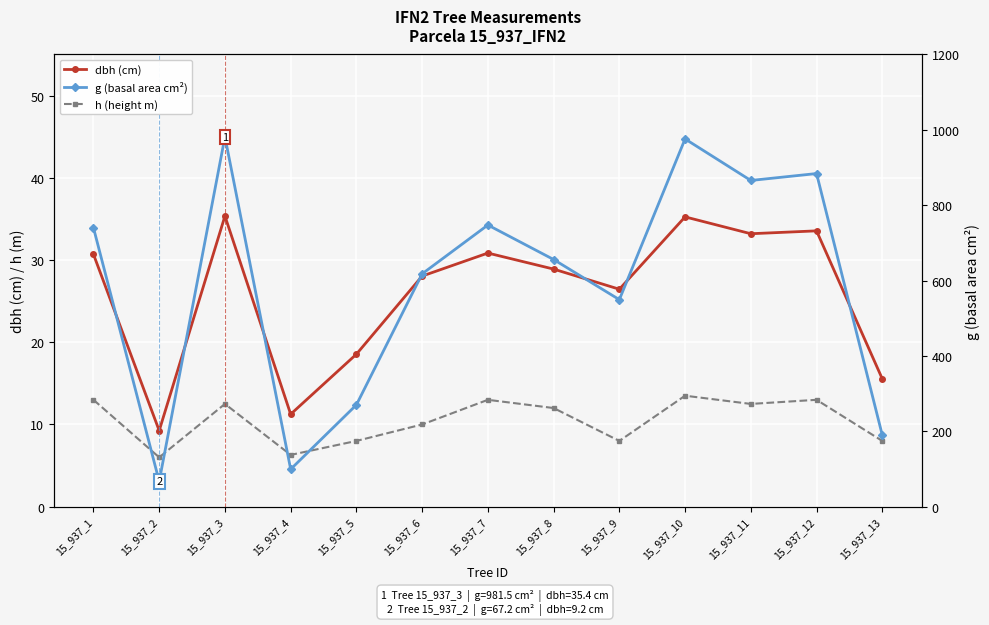

At which category is the sum across all series the highest?

15_937_3